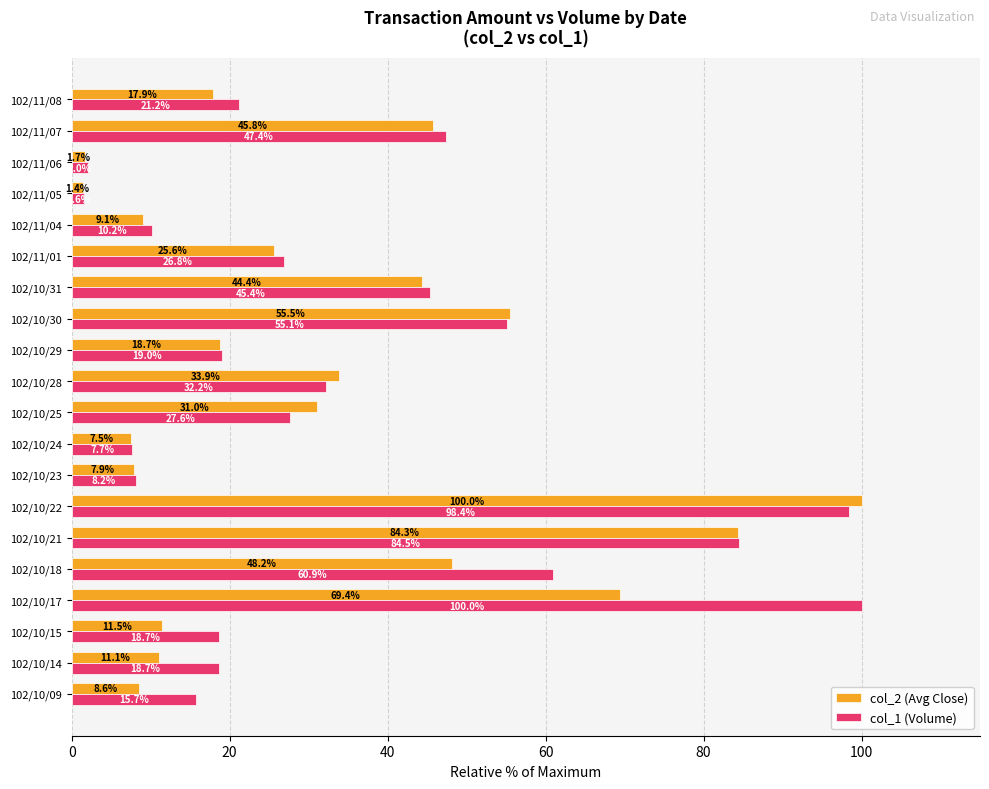

True or false: col_1 (Volume) has a value of 18.6 at 102/10/25.

False